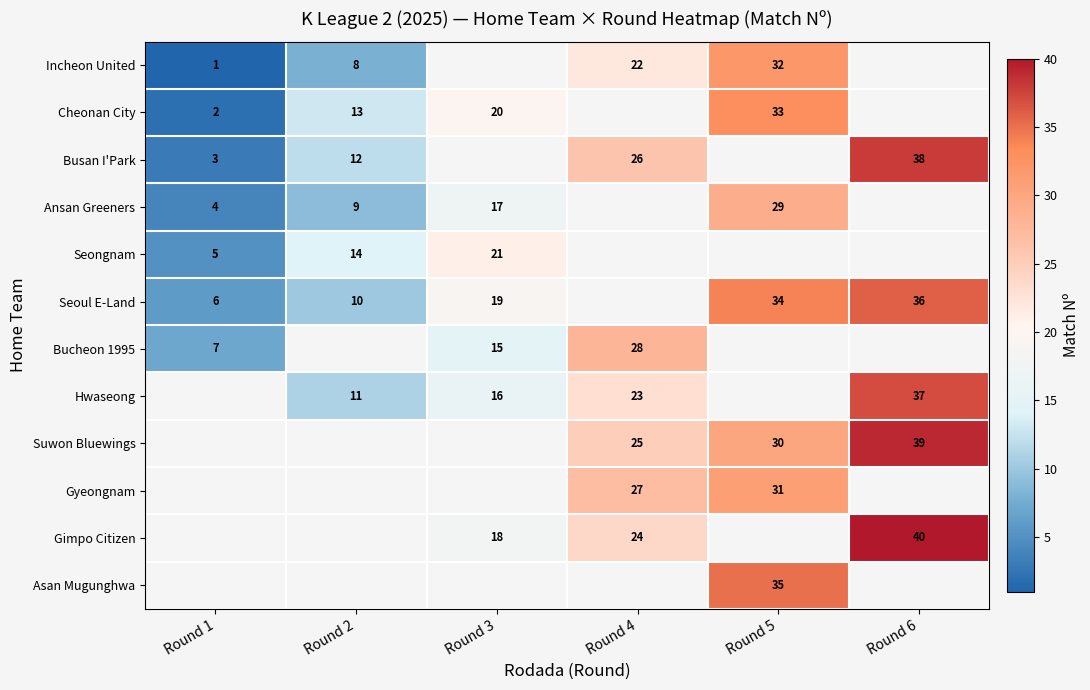

Is the value of Seoul E-Land at Round 6 greater than the value of Cheonan City at Round 3?

Yes